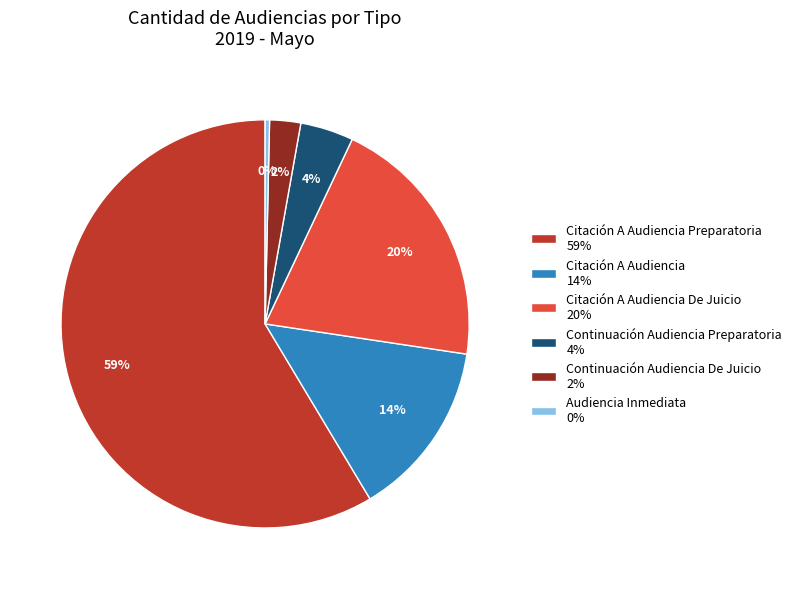

Between Citación A Audiencia De Juicio 20% and Citación A Audiencia Preparatoria 59%, which is larger?

Citación A Audiencia Preparatoria 59%